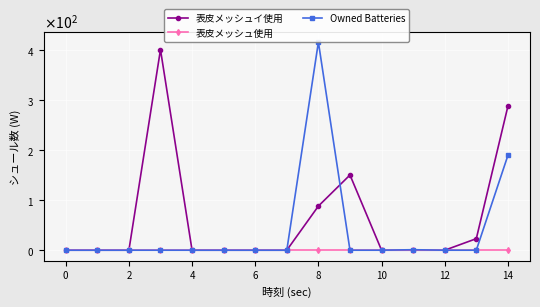

What are all the series names shown in the legend?

表皮メッシュイ使用, 表皮メッシュ使用, Owned Batteries